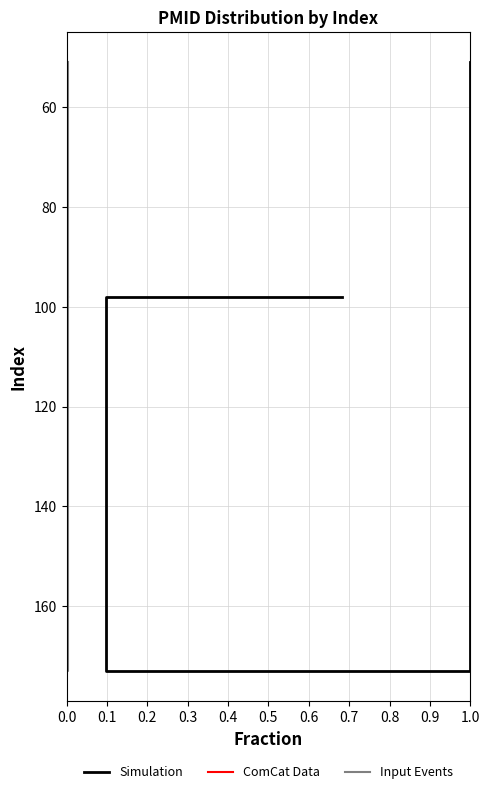

Between 0.0 and 0.1, which series saw the biggest shift?

Simulation